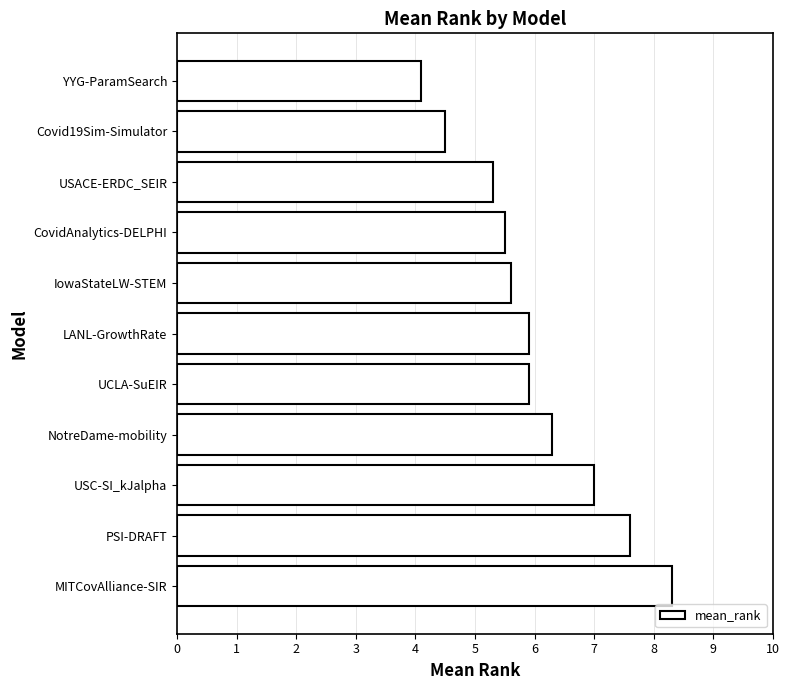

Reading top to bottom, list all the values displayed in this chart.

YYG-ParamSearch=4.1	Covid19Sim-Simulator=4.5	USACE-ERDC_SEIR=5.3	CovidAnalytics-DELPHI=5.5	IowaStateLW-STEM=5.6	LANL-GrowthRate=5.9	UCLA-SuEIR=5.9	NotreDame-mobility=6.3	USC-SI_kJalpha=7.0	PSI-DRAFT=7.6	MITCovAlliance-SIR=8.3